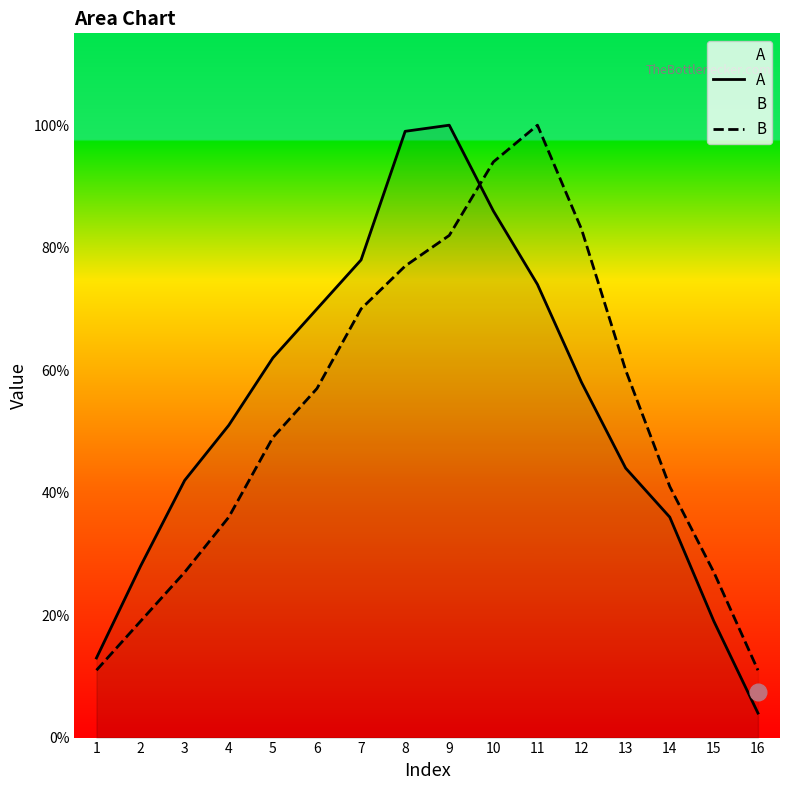

After their last crossing, which series has the higher values: A or B?

B